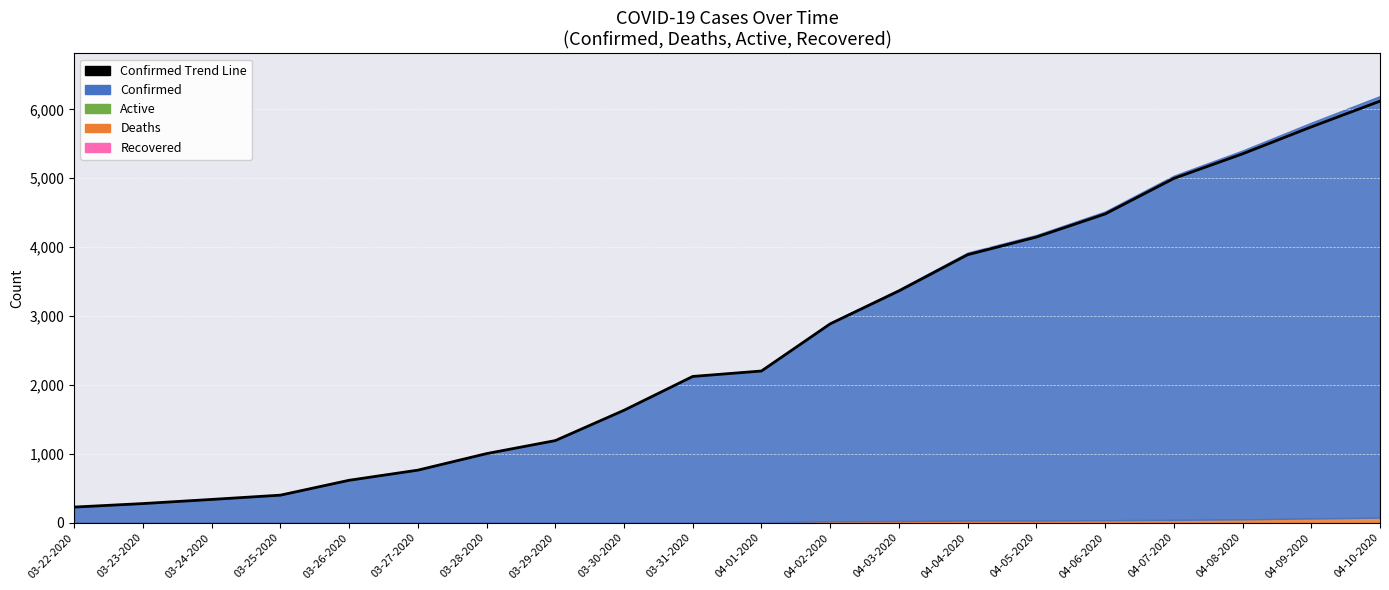

Reading left to right, what are all the values shown in this chart?

03-22-2020=227	03-23-2020=278	03-24-2020=338	03-25-2020=400	03-26-2020=616	03-27-2020=763	03-28-2020=1003	03-29-2020=1192	03-30-2020=1632	03-31-2020=2123	04-01-2020=2202	04-02-2020=2886	04-03-2020=3364	04-04-2020=3890	04-05-2020=4146	04-06-2020=4481	04-07-2020=4997	04-08-2020=5354	04-09-2020=5745	04-10-2020=6119